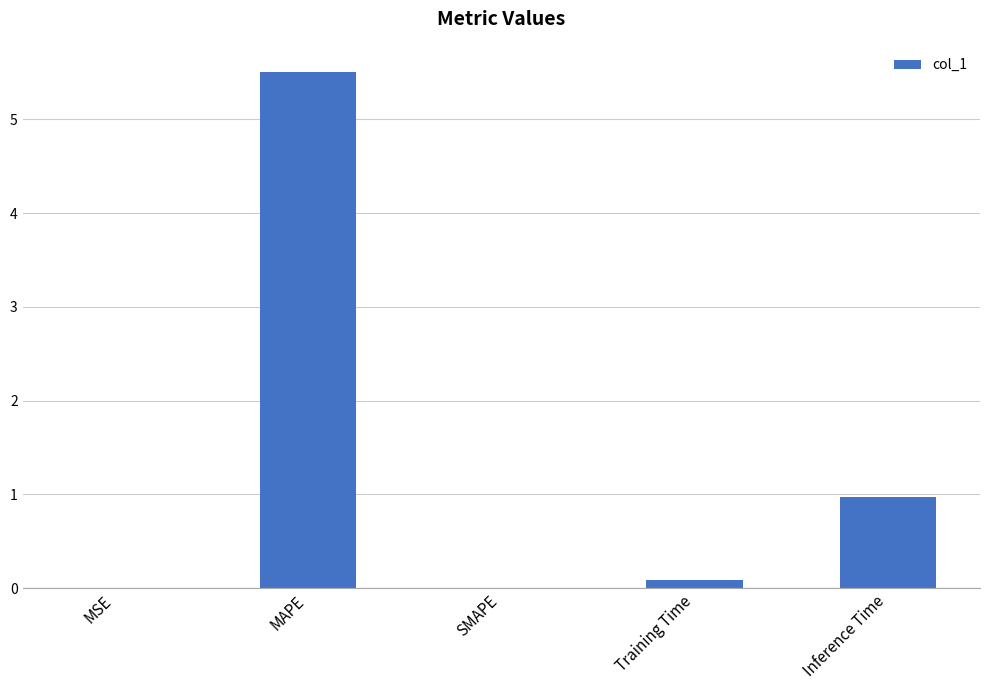

What is the average value?

1.3